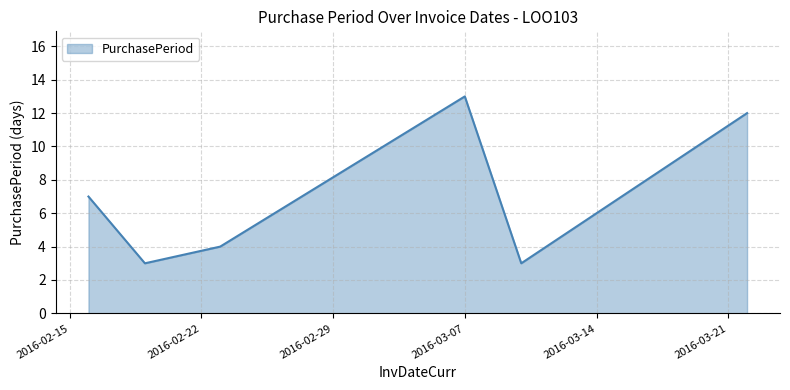

What is the sum of all values?

42